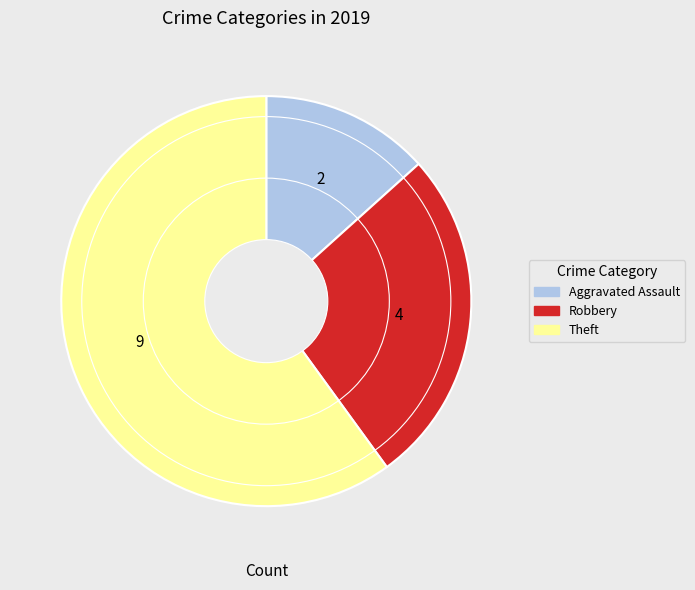

How many slices are in this pie chart?

3